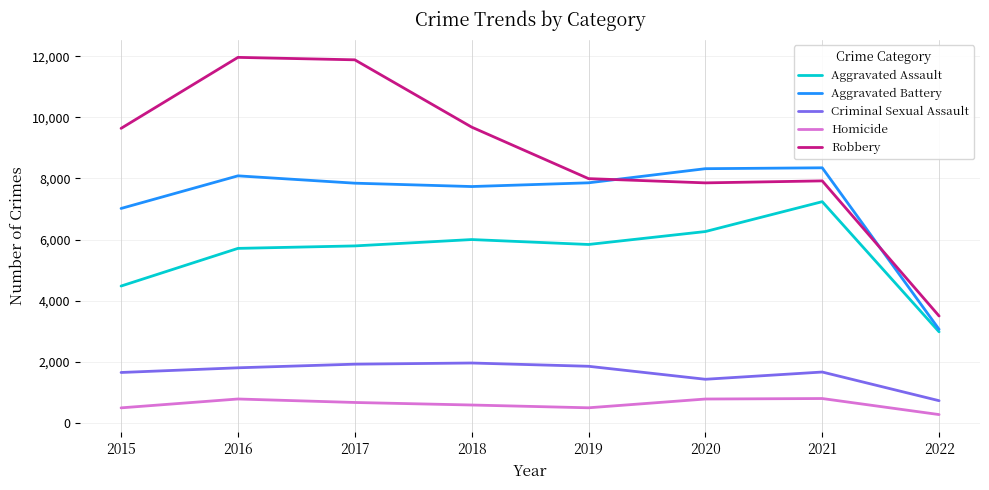

List the series in order of their peak value, lowest first.

Homicide, Criminal Sexual Assault, Aggravated Assault, Aggravated Battery, Robbery